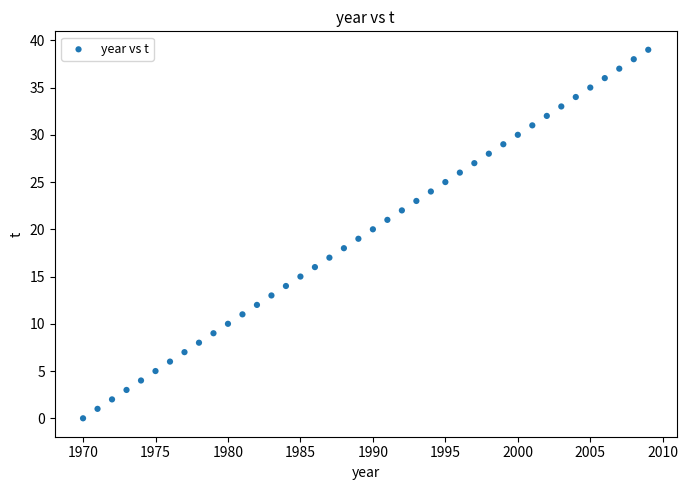

What is the range of X values (max minus min)?

39